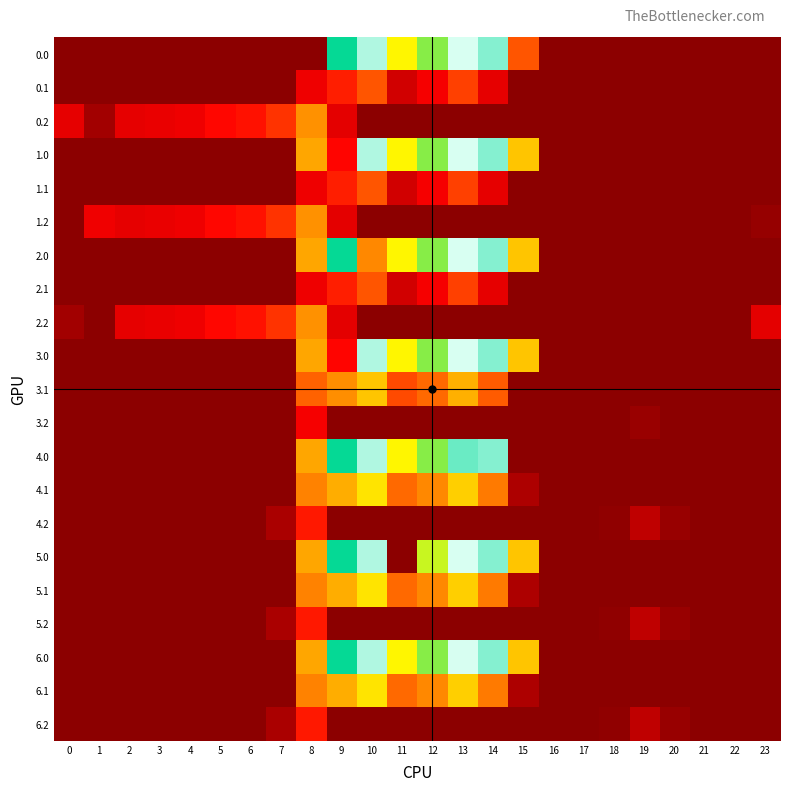

At how many categories does at least one series exceed 448?

6